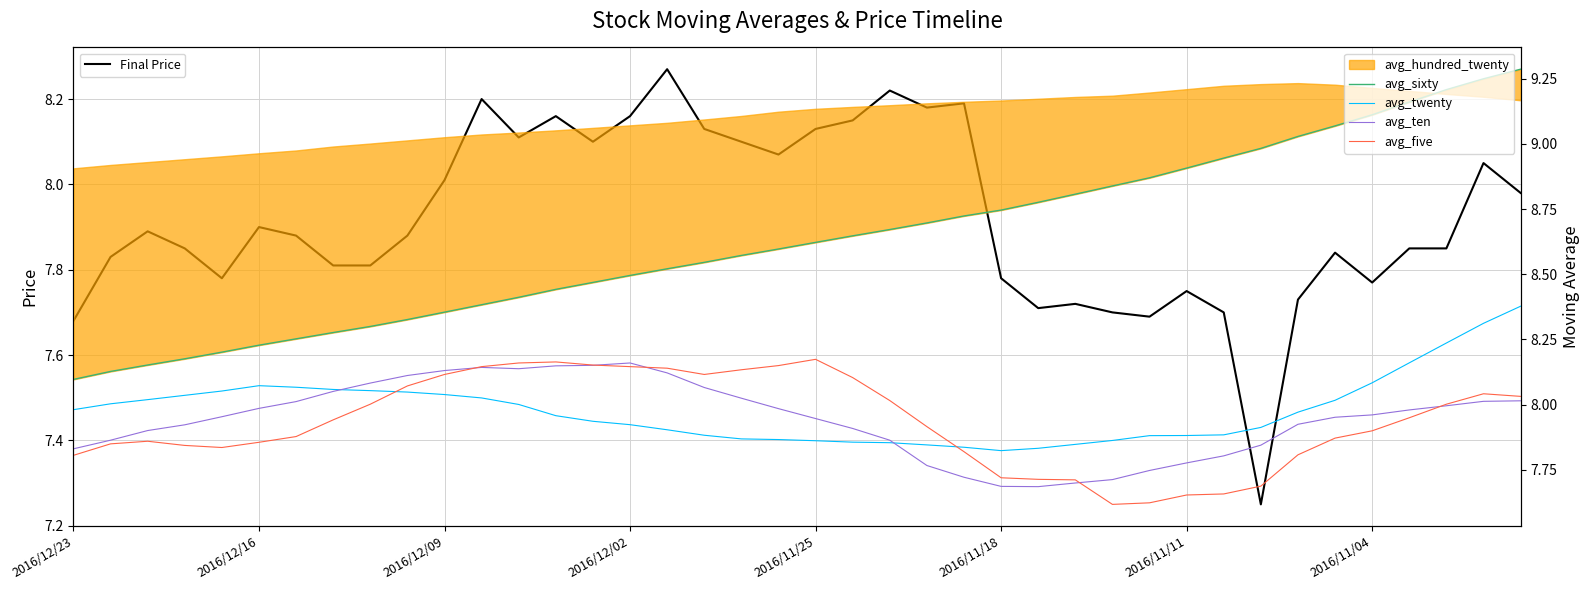

Reading left to right, what are all the values shown in this chart?

Final Price: 7.7	7.8	7.9	7.8	7.8	7.9	7.9	7.8	7.8	7.9	8.0	8.2	8.1	8.2	8.1	8.2	8.3	8.1	8.1	8.1	8.1	8.2	8.2	8.2	8.2	7.8	7.7	7.7	7.7	7.7	7.8	7.7	7.2	7.7	7.8	7.8	7.8	7.8	8.1	8.0
avg_sixty: 8.1	8.1	8.2	8.2	8.2	8.2	8.3	8.3	8.3	8.3	8.4	8.4	8.4	8.4	8.5	8.5	8.5	8.5	8.6	8.6	8.6	8.6	8.7	8.7	8.7	8.7	8.8	8.8	8.8	8.9	8.9	8.9	9.0	9.0	9.1	9.1	9.2	9.2	9.2	9.3
avg_twenty: 8.0	8.0	8.0	8.0	8.1	8.1	8.1	8.1	8.1	8.0	8.0	8.0	8.0	8.0	7.9	7.9	7.9	7.9	7.9	7.9	7.9	7.9	7.9	7.8	7.8	7.8	7.8	7.8	7.9	7.9	7.9	7.9	7.9	8.0	8.0	8.1	8.2	8.2	8.3	8.4
avg_ten: 7.8	7.9	7.9	7.9	8.0	8.0	8.0	8.1	8.1	8.1	8.1	8.1	8.1	8.1	8.2	8.2	8.1	8.1	8.0	8.0	7.9	7.9	7.9	7.8	7.7	7.7	7.7	7.7	7.7	7.7	7.8	7.8	7.8	7.9	8.0	8.0	8.0	8.0	8.0	8.0
avg_five: 7.8	7.8	7.9	7.8	7.8	7.9	7.9	7.9	8.0	8.1	8.1	8.1	8.2	8.2	8.2	8.1	8.1	8.1	8.1	8.2	8.2	8.1	8.0	7.9	7.8	7.7	7.7	7.7	7.6	7.6	7.7	7.7	7.7	7.8	7.9	7.9	8.0	8.0	8.0	8.0